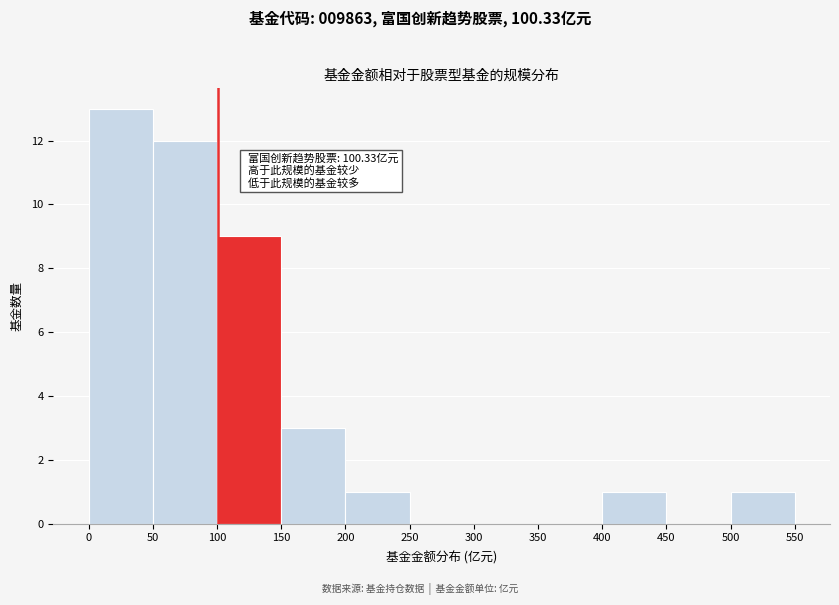

Over which range of the x-axis is the bar tallest?

0 to 50